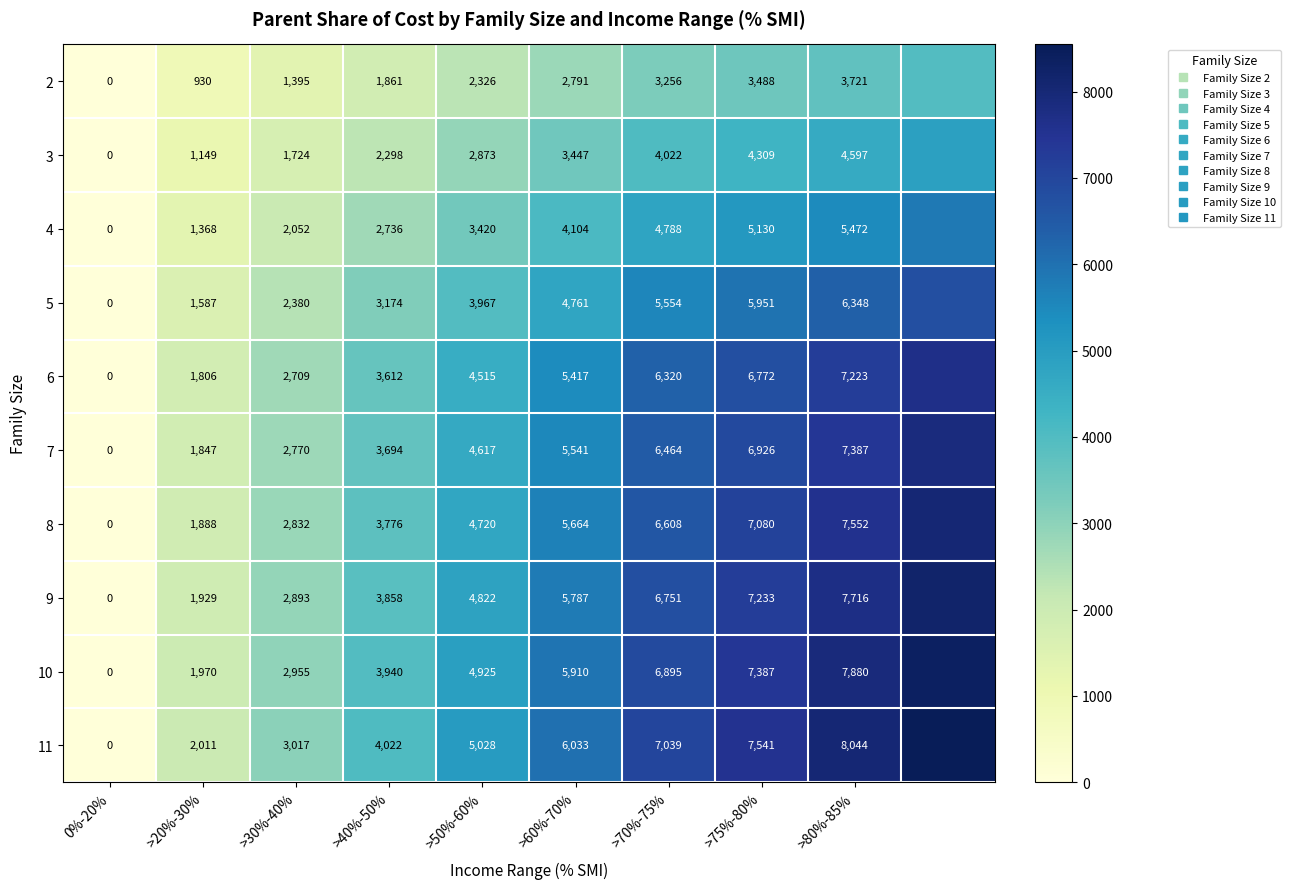

The value of 8 at >20%-30% is 3288.8. True or false?

False